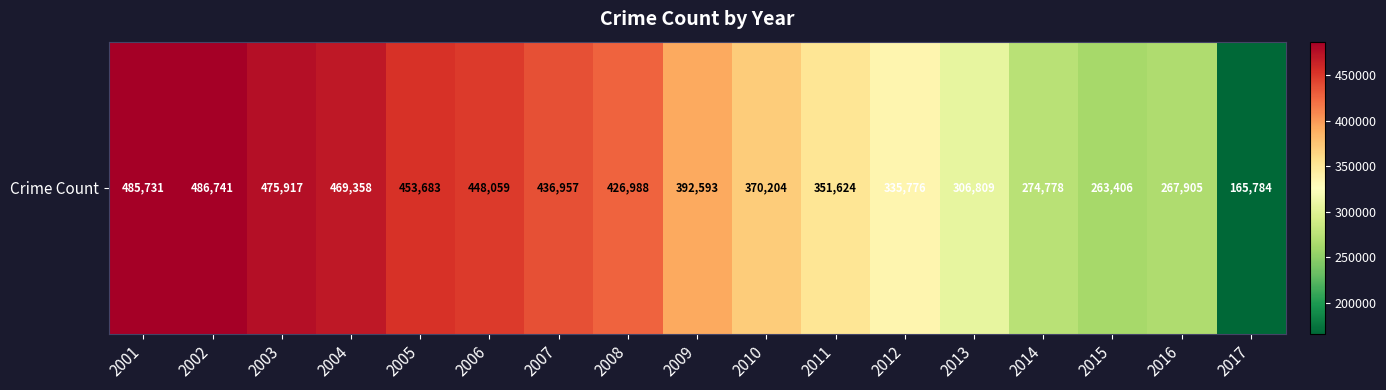

Which has a higher value, 2004 or 2001?

2001